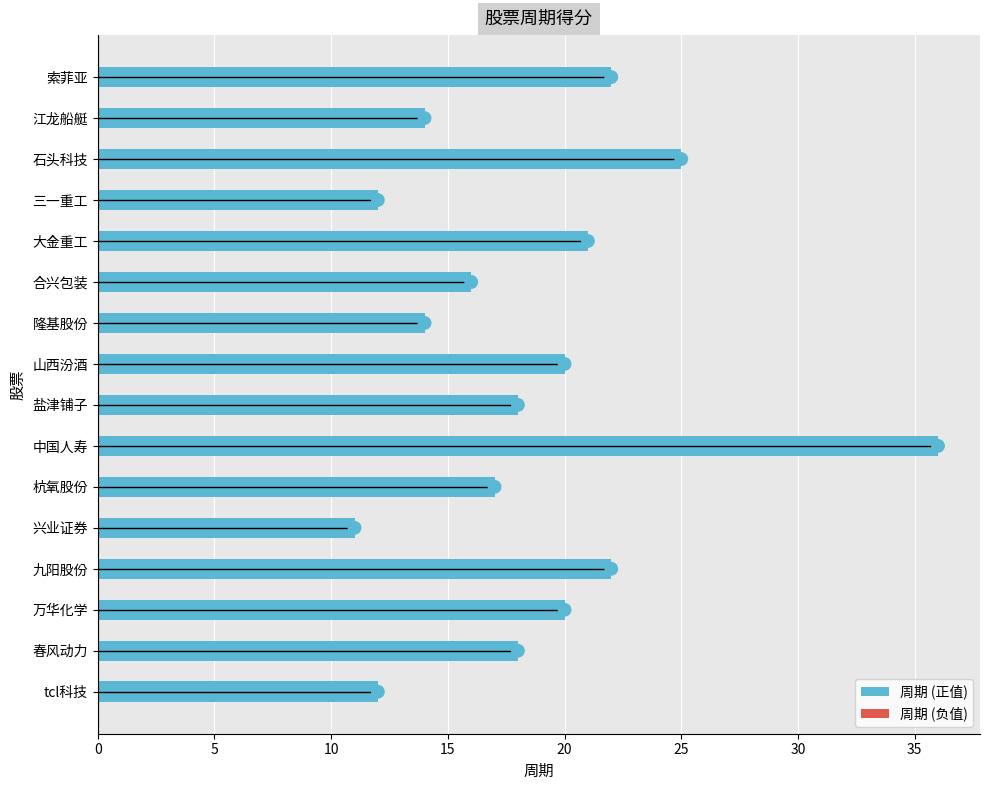

Approximately how many times larger is the value at 中国人寿 compared to 杭氧股份?

2.1